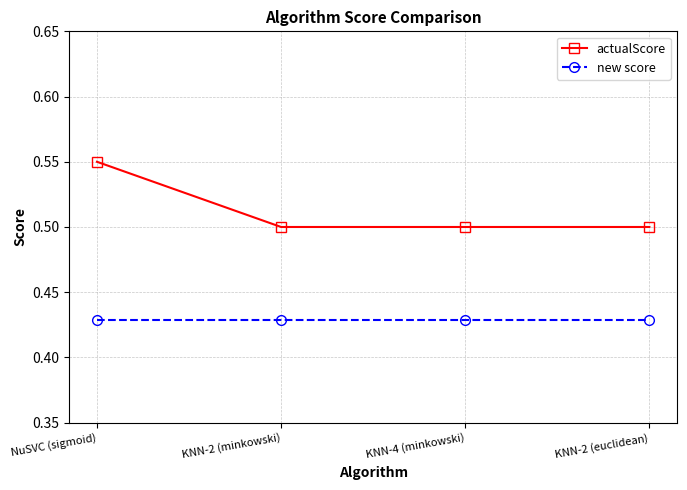

True or false: actualScore and new score cross at least once.

False